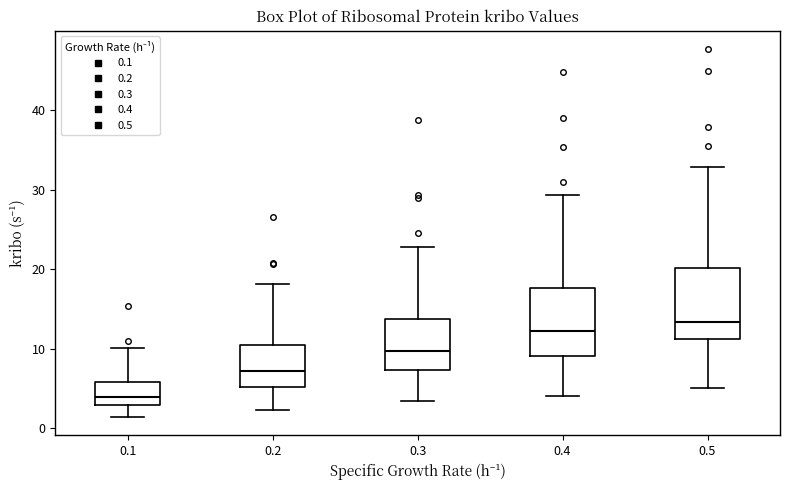

Reading left to right, read every box against the y-axis: the position of its median line, the range the box covers, and the ends of its whiskers. The values are not printed on the chart, so give them approximately, as read against the axis.

0.1: median 4, box 3 to 6, whiskers 1 to 10
0.2: median 7, box 5 to 10, whiskers 2 to 18
0.3: median 10, box 7 to 14, whiskers 3 to 23
0.4: median 12, box 9 to 18, whiskers 4 to 29
0.5: median 13, box 11 to 20, whiskers 5 to 33